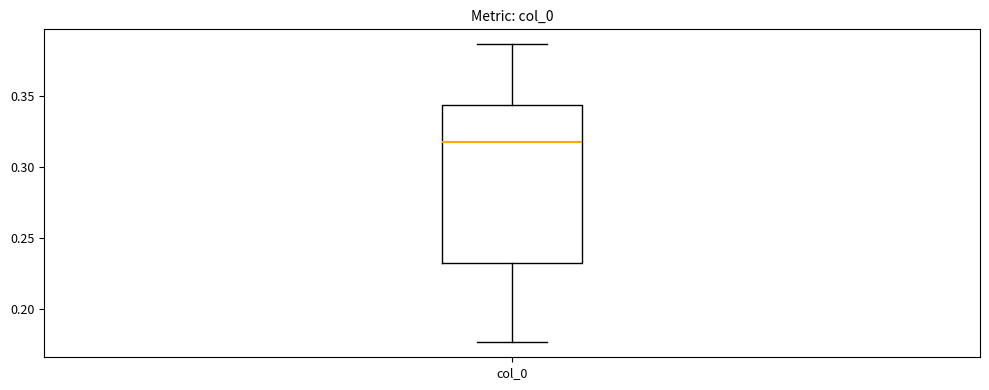

Where is the lower edge of the box for col_0 on the y-axis? The values are not printed on the chart, so give them approximately, as read against the axis.

0.230